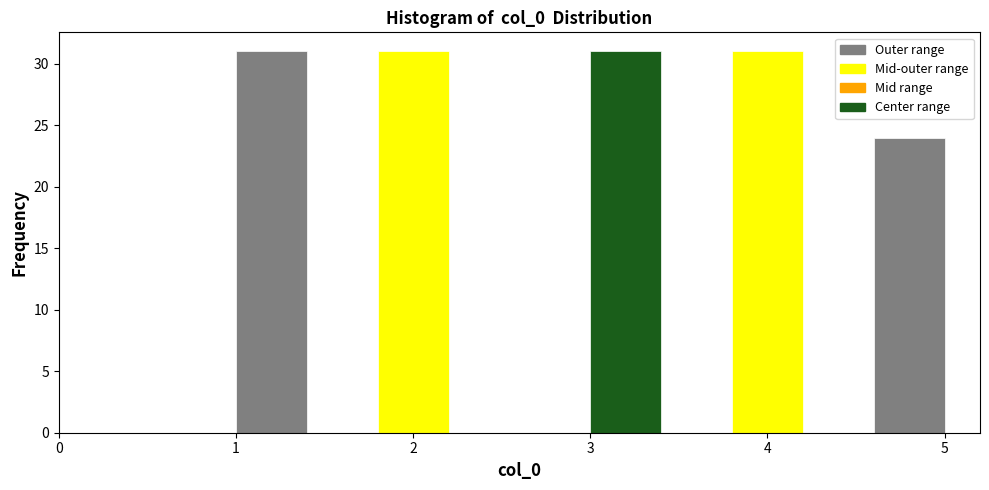

What is the height of the bar covering 3.8 to 4.2 on the x-axis? The values are not printed on the chart, so give them approximately, as read against the axis.

31